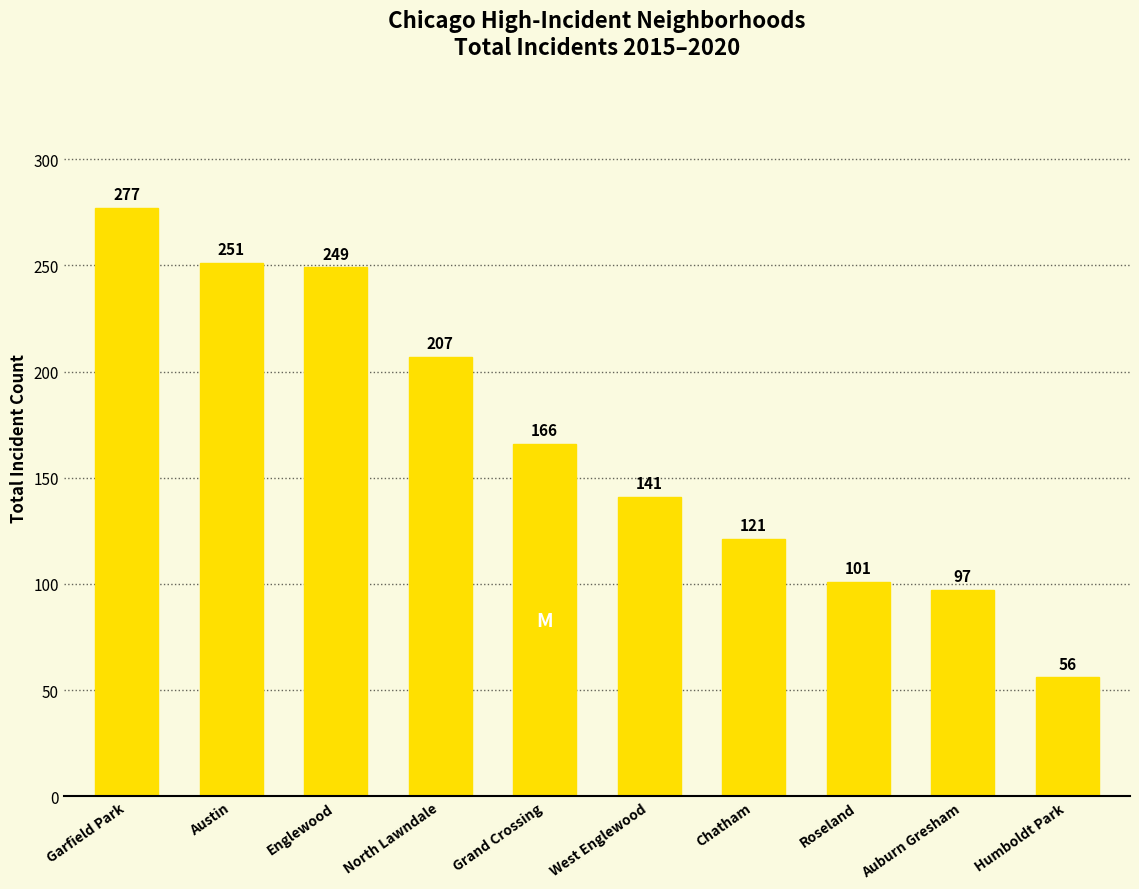

What is the difference between the second highest and minimum values?

195